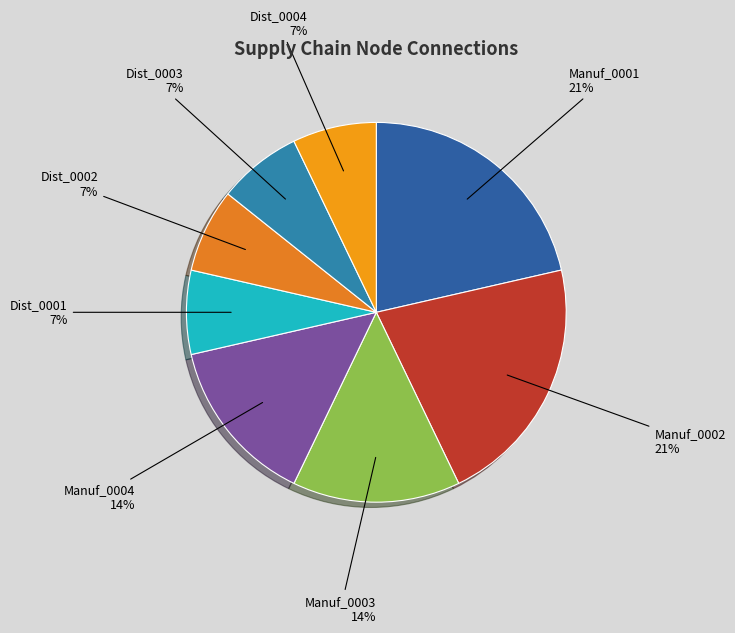

How many segments does this pie chart have?

8